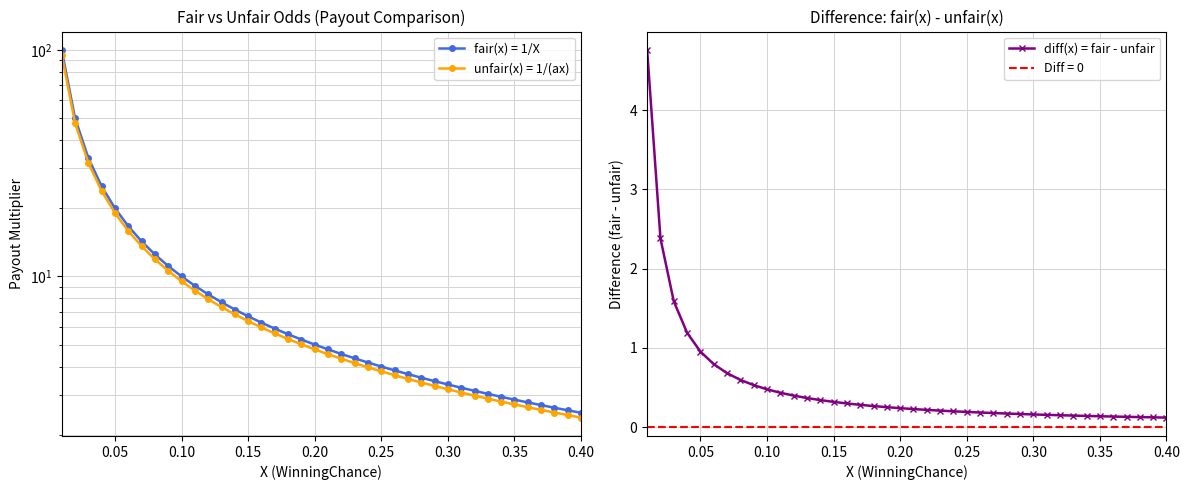

What is the maximum value for diff(x) = fair - unfair?

4.8